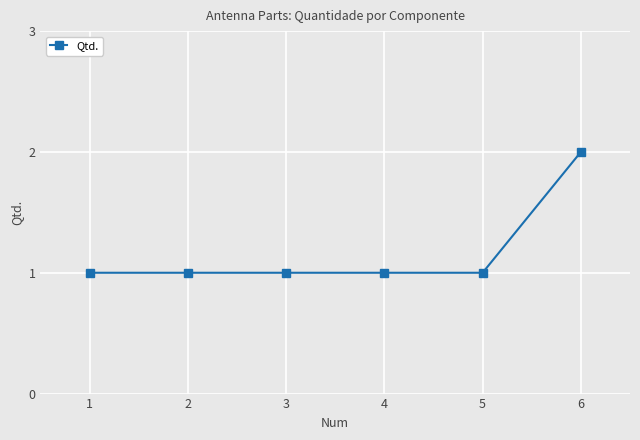

Between 6 and 4, which is larger?

6